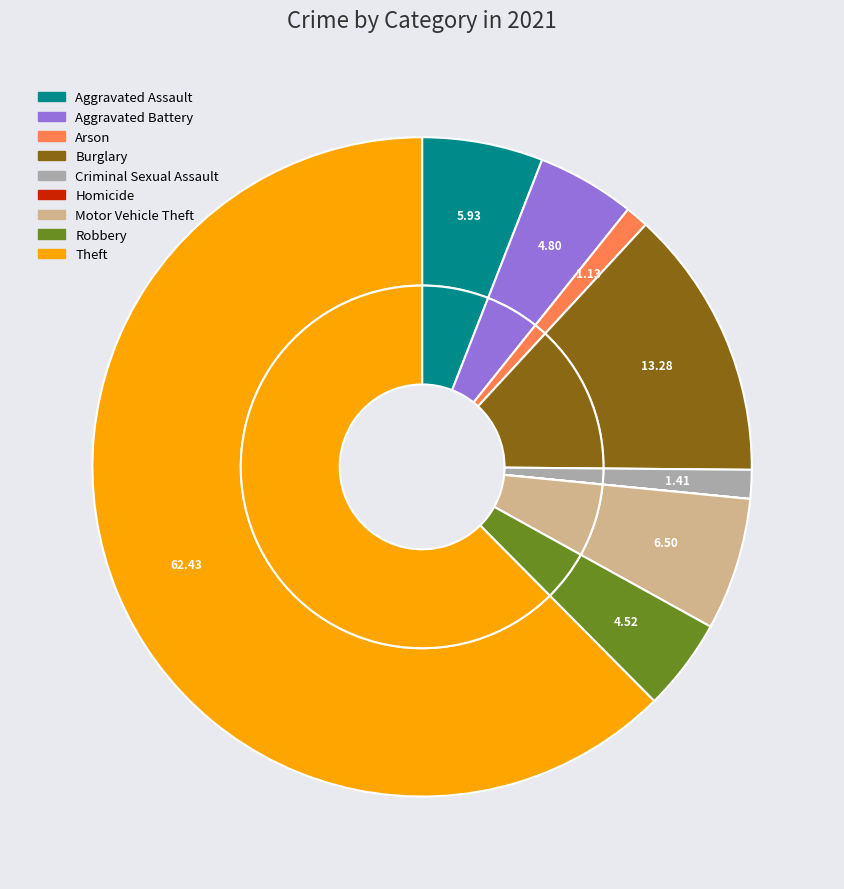

What is the largest slice in the pie chart?

Theft